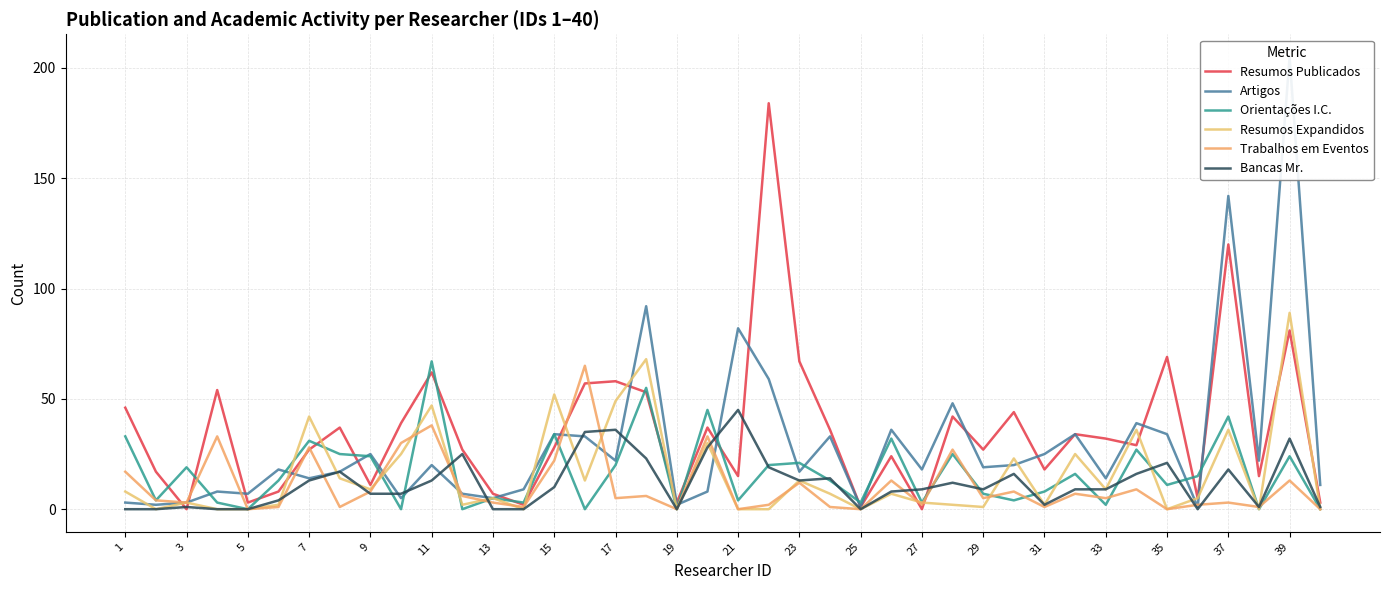

What is the difference between the Resumos Expandidos values at 35 and 37?

36